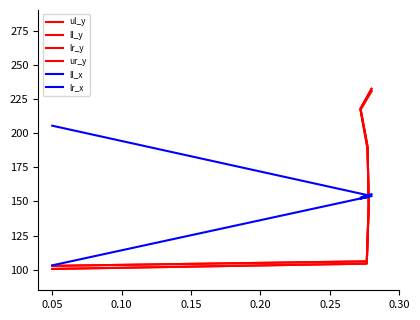

Is it true that ll_x equals 103.2 at 0.05?

True